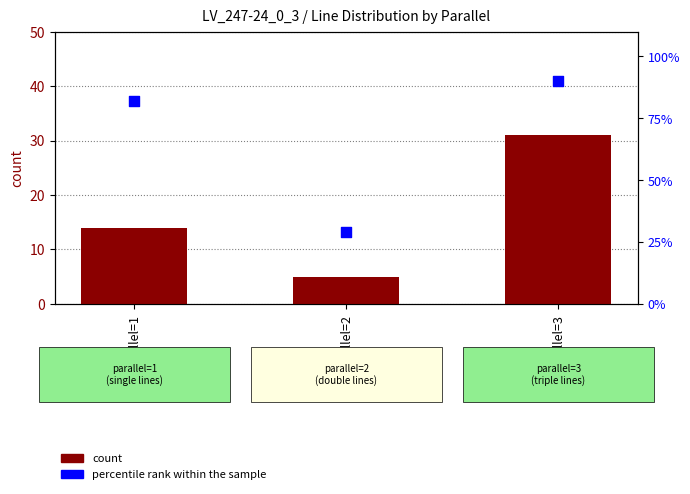

At how many categories does at least one series exceed 8?

3